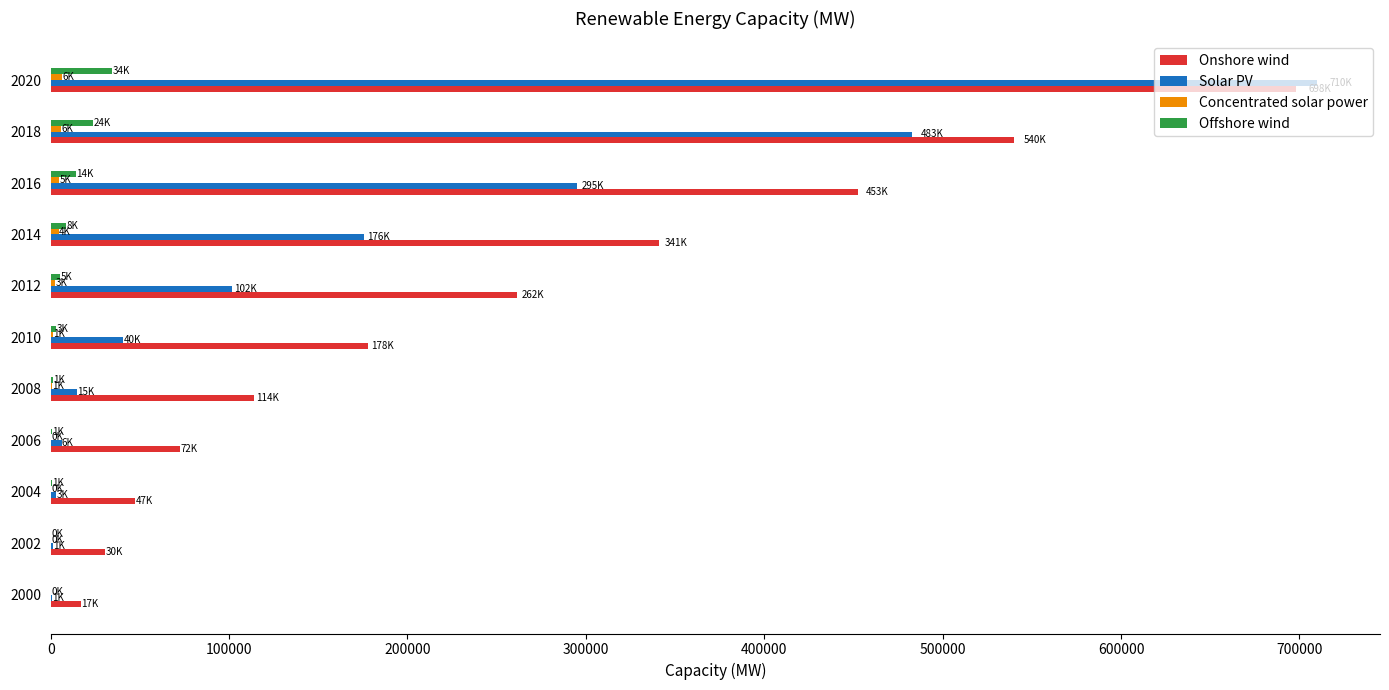

What is the greatest value displayed?

709673.6